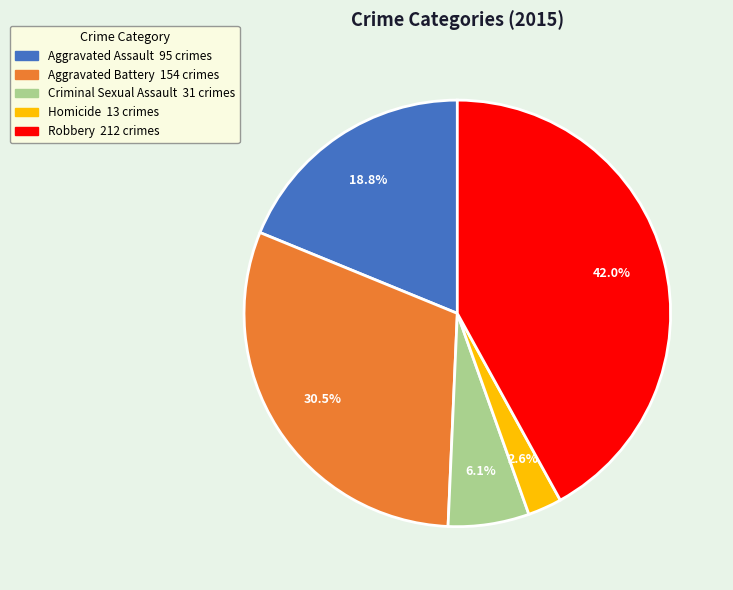

To the nearest percent, what percentage of the pie is Robbery?

42%